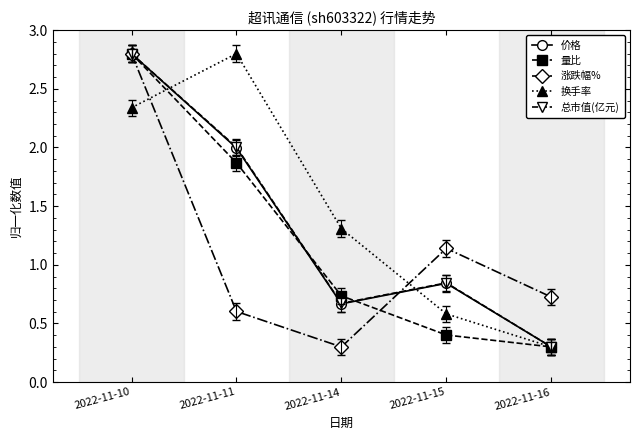

True or false: 价格 has more than 1 points higher than both neighbors.

False